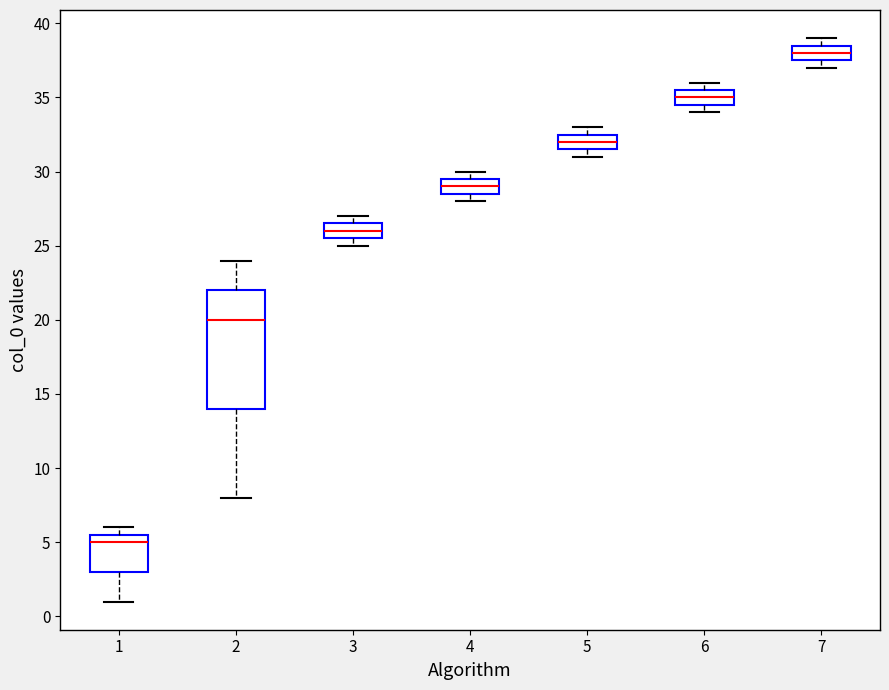

Reading left to right, transcribe this box plot: for each box, give where its median line is, the range the box spans, and where its two whiskers end, as read against the y-axis. The values are not printed on the chart, so give them approximately, as read against the axis.

1: median 5.0, box 3.0 to 5.5, whiskers 1.0 to 6.0
2: median 20.0, box 14.0 to 22.0, whiskers 8.0 to 24.0
3: median 26.0, box 25.5 to 26.5, whiskers 25.0 to 27.0
4: median 29.0, box 28.5 to 29.5, whiskers 28.0 to 30.0
5: median 32.0, box 31.5 to 32.5, whiskers 31.0 to 33.0
6: median 35.0, box 34.5 to 35.5, whiskers 34.0 to 36.0
7: median 38.0, box 37.5 to 38.5, whiskers 37.0 to 39.0